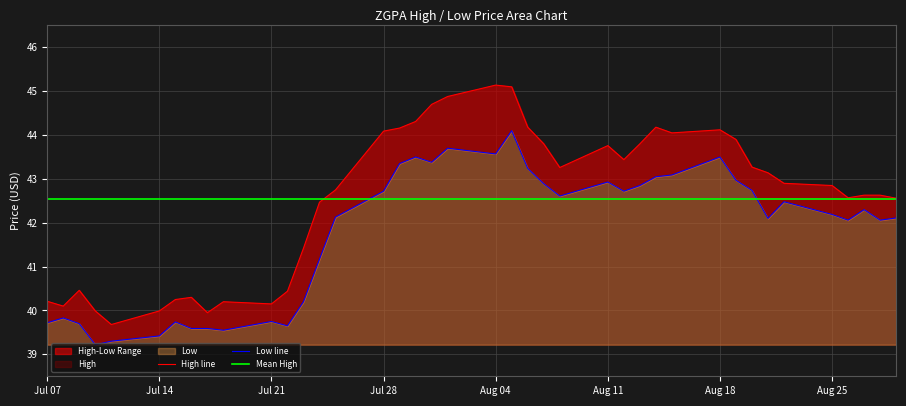

What is the spread (max minus min) of values at 2014-08-29?

0.5